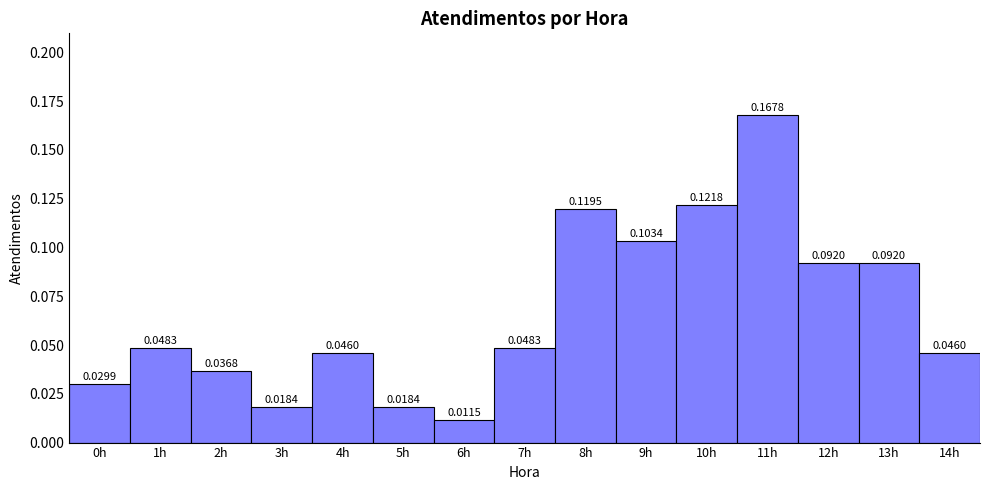

Which range on the x-axis has the tallest bar?

10.5 to 11.5